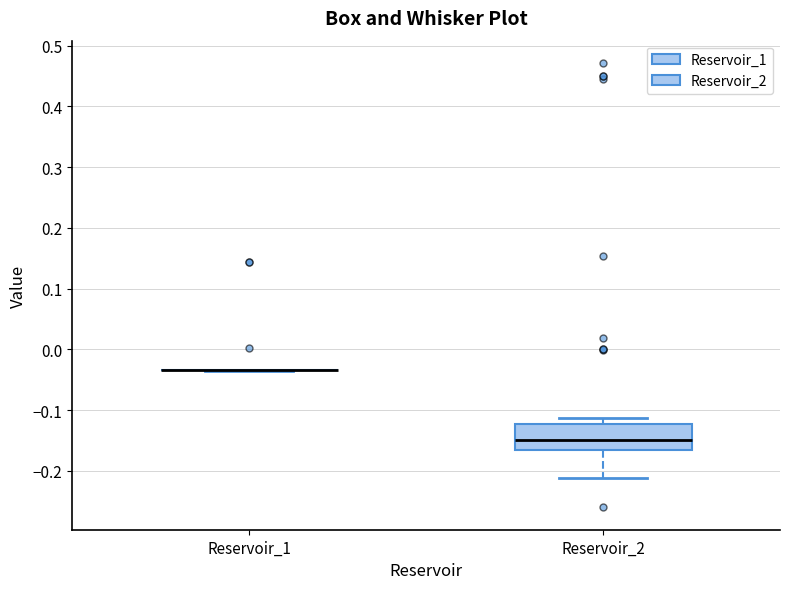

Reading left to right, read every box against the y-axis: the position of its median line, the range the box covers, and the ends of its whiskers. The values are not printed on the chart, so give them approximately, as read against the axis.

Reservoir_1: box collapsed to a line at -0.03, whiskers -0.03 to -0.03
Reservoir_2: median -0.15, box -0.17 to -0.12, whiskers -0.21 to -0.11